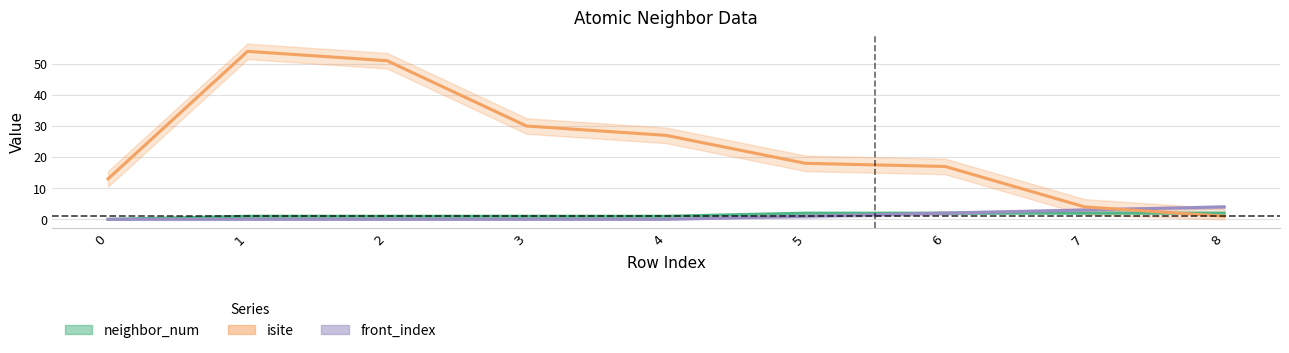

Reading left to right, list all the values displayed in this chart.

neighbor_num: 0	1	1	1	1	2	2	2	2
isite: 13	54	51	30	27	18	17	4	1
front_index: 0	0	0	0	0	1	2	3	4